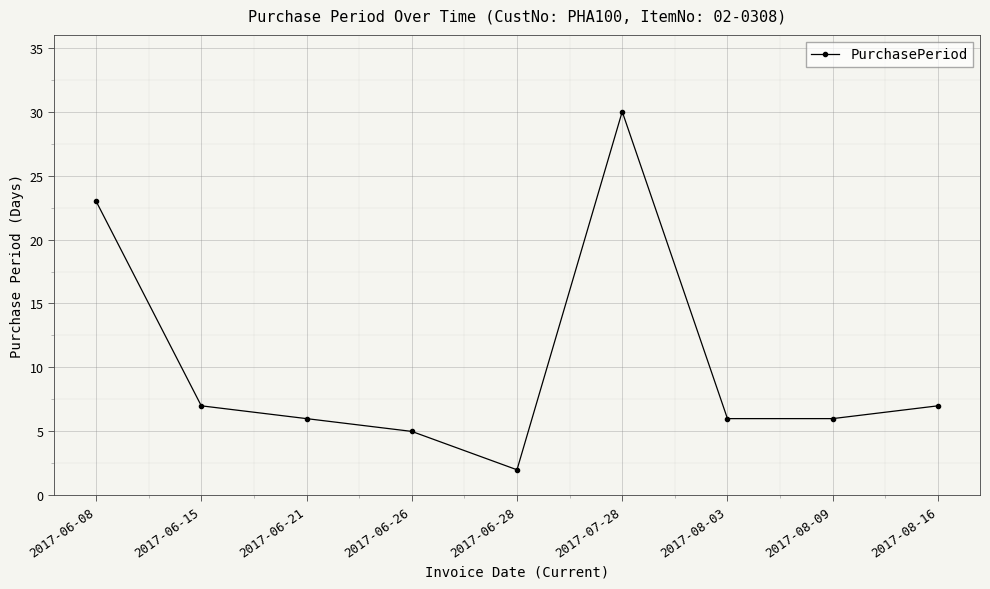

What is the minimum value shown in the chart?

2